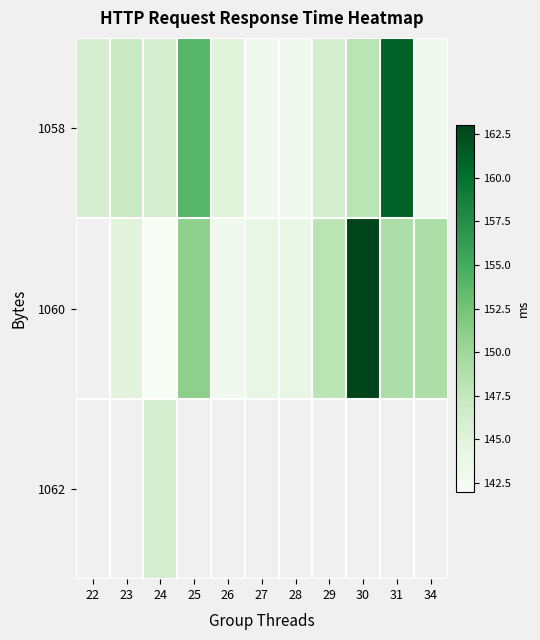

What is the sum of all 1058 values?

1622.0